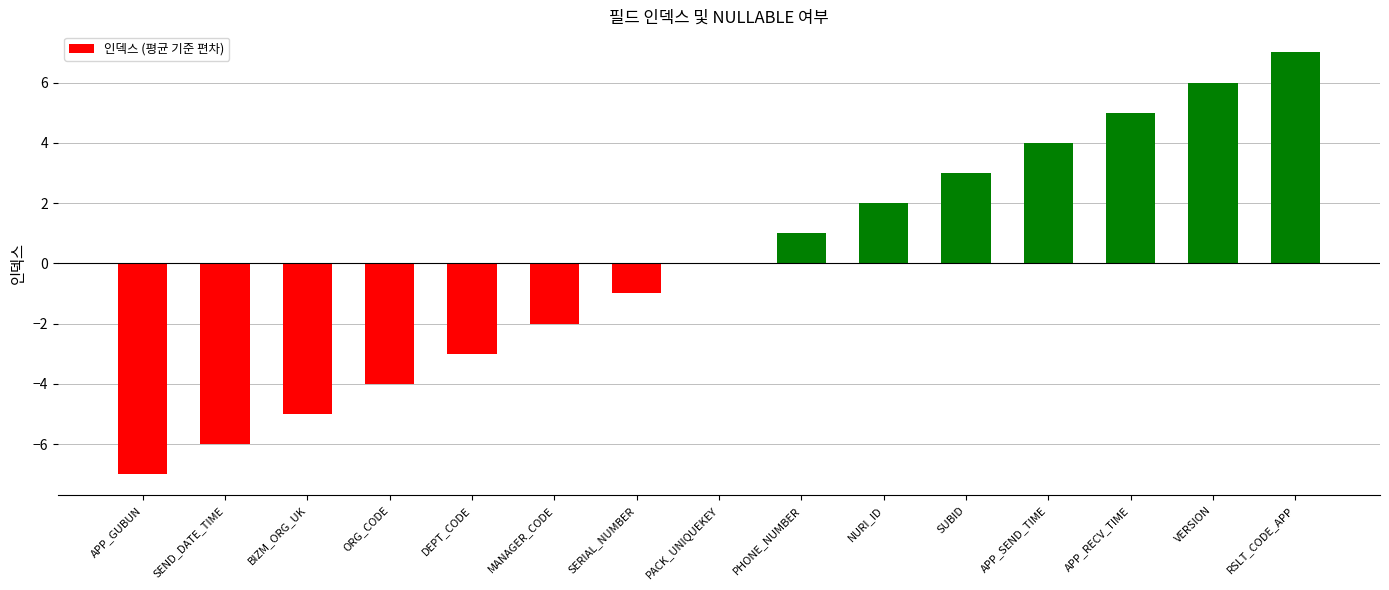

True or false: the data shows 3 at SUBID.

True